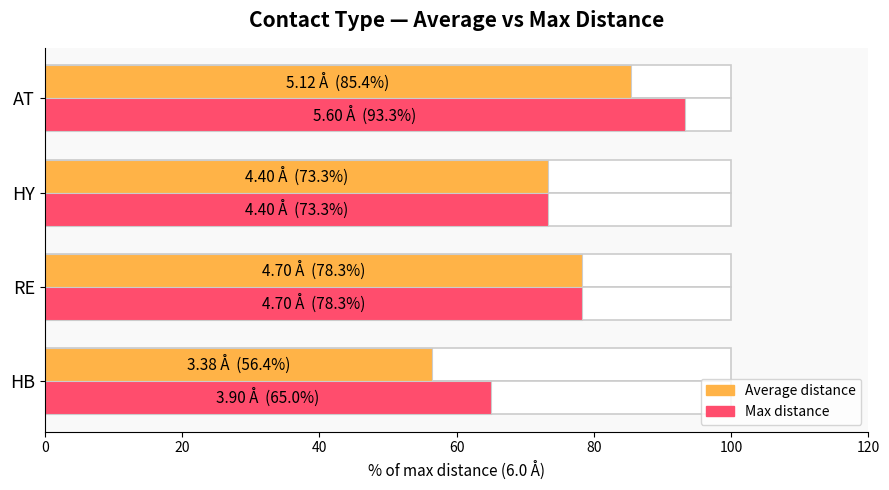

List the series in order of their peak value, highest first.

Max distance, Average distance